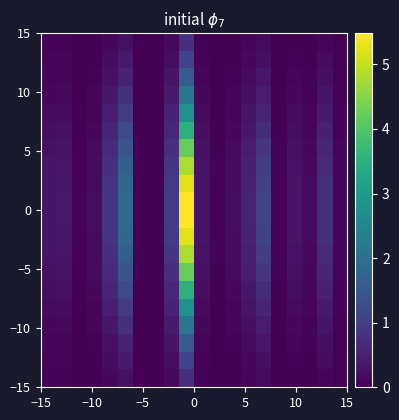

Count the number of categories in the chart.

20